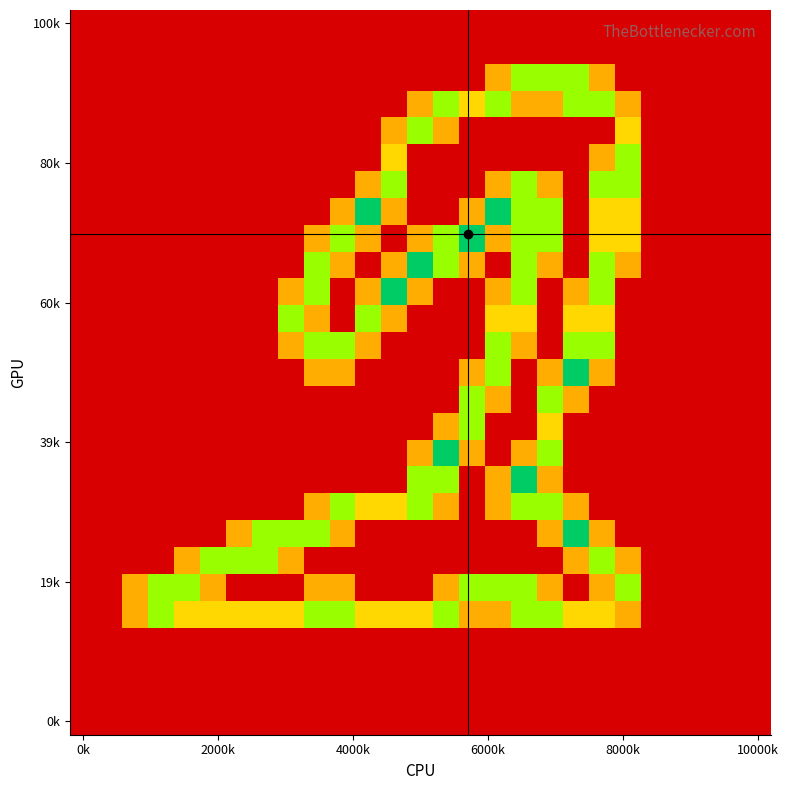

Which label corresponds to the smallest value in the chart?

0k